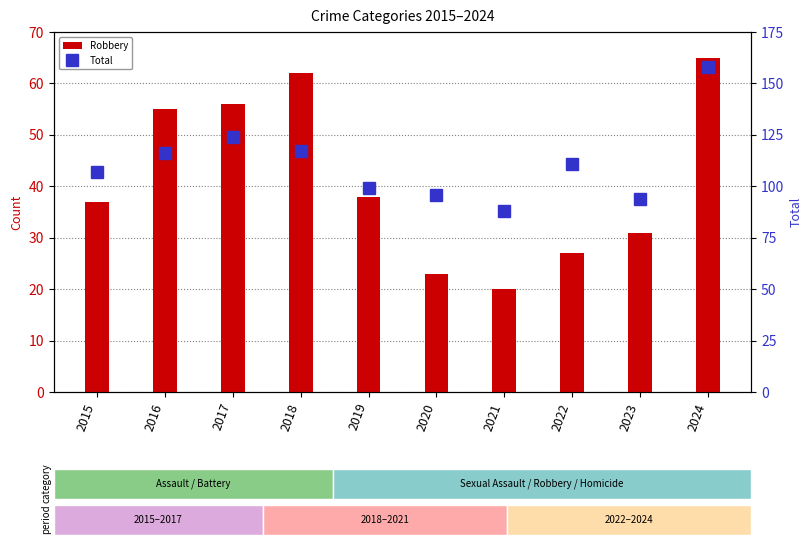

Reading right to left, what are all the values shown in this chart?

Robbery: 65	31	27	20	23	38	62	56	55	37
Total: 158	94	111	88	96	99	117	124	116	107